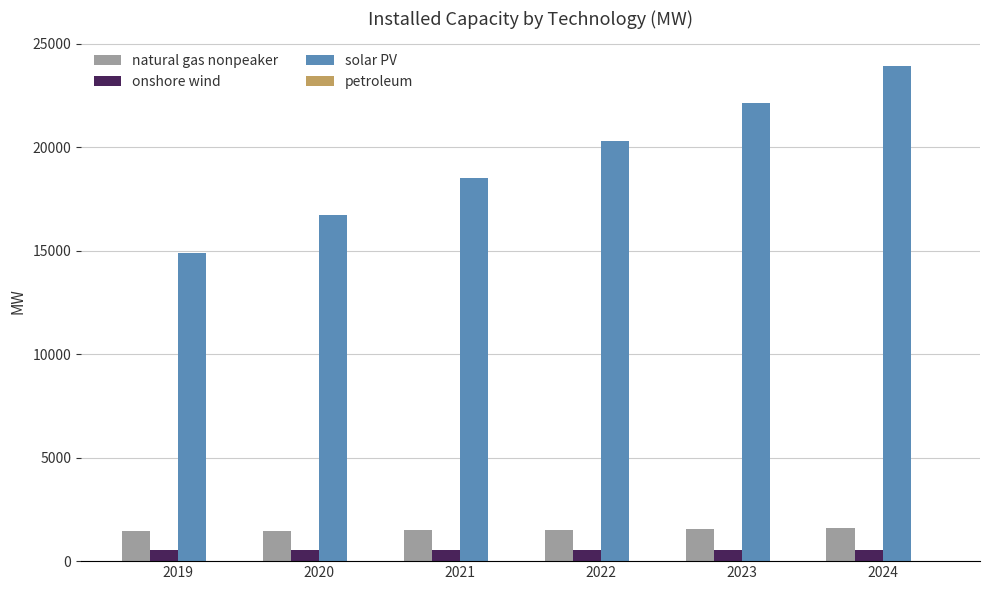

How many groups of bars are there?

6